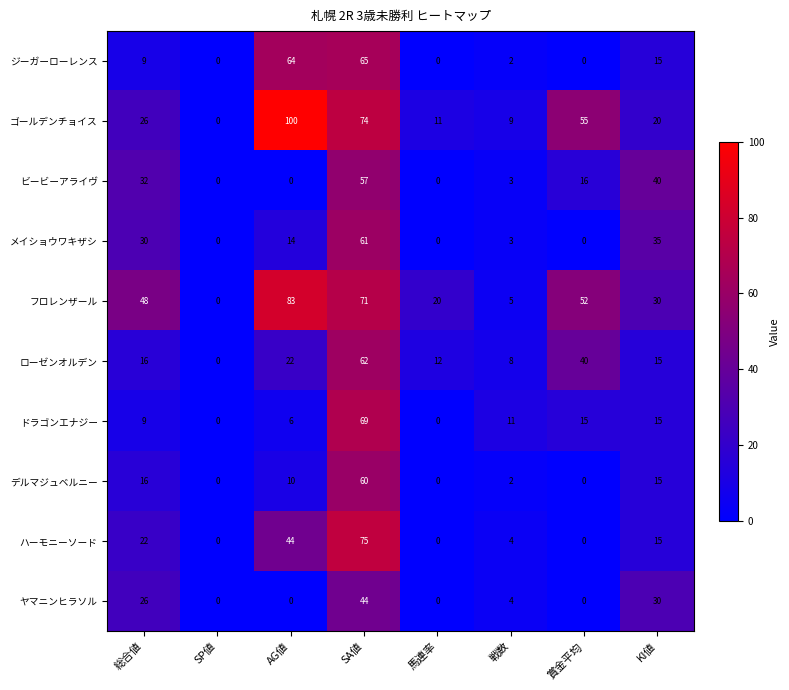

Which series has the largest range (max minus min)?

ゴールデンチョイス